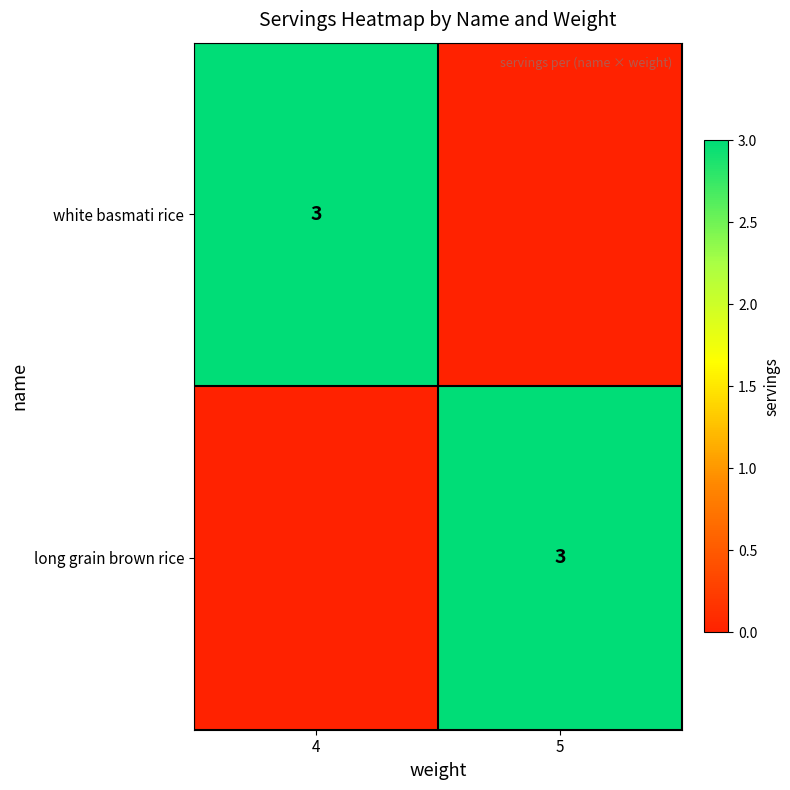

What is the total value across all series at 5?

3